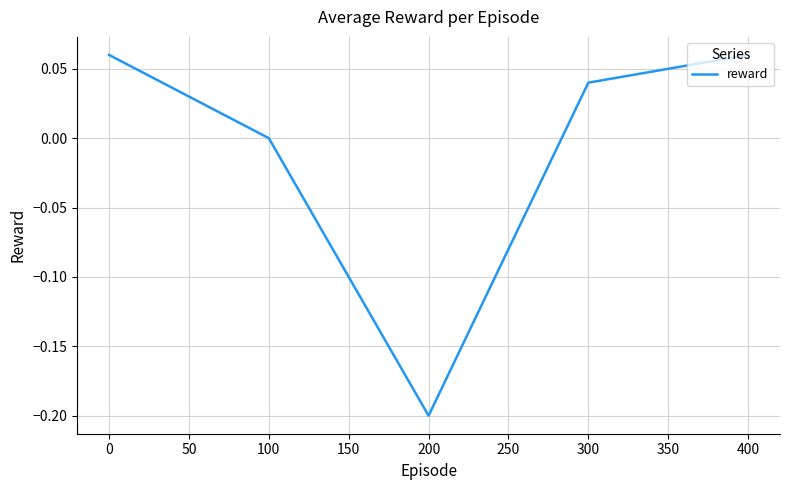

How many distinct data groups are displayed?

1